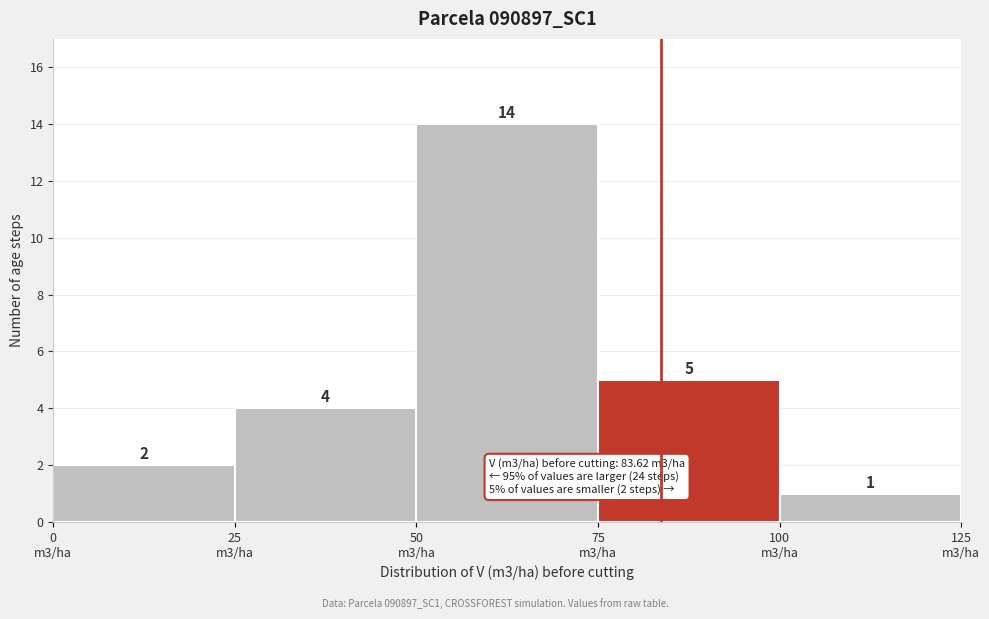

Reading left to right, what are all the values shown in this chart?

2	4	14	5	1